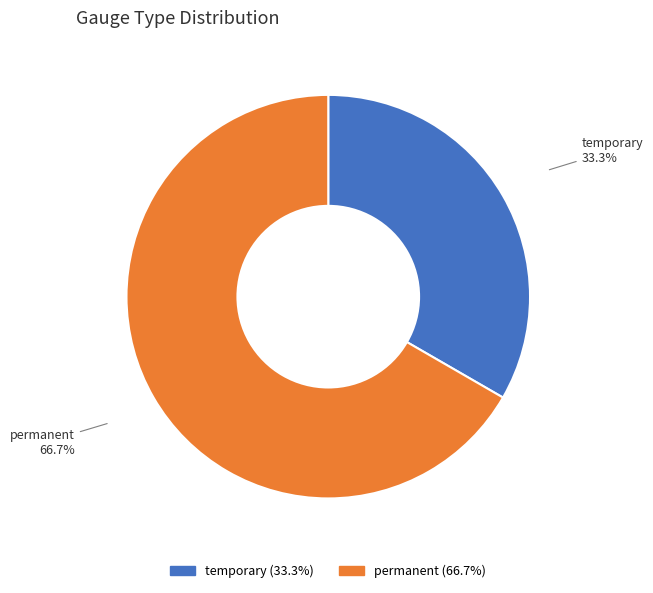

Rank the categories by value from highest to lowest.

permanent, temporary